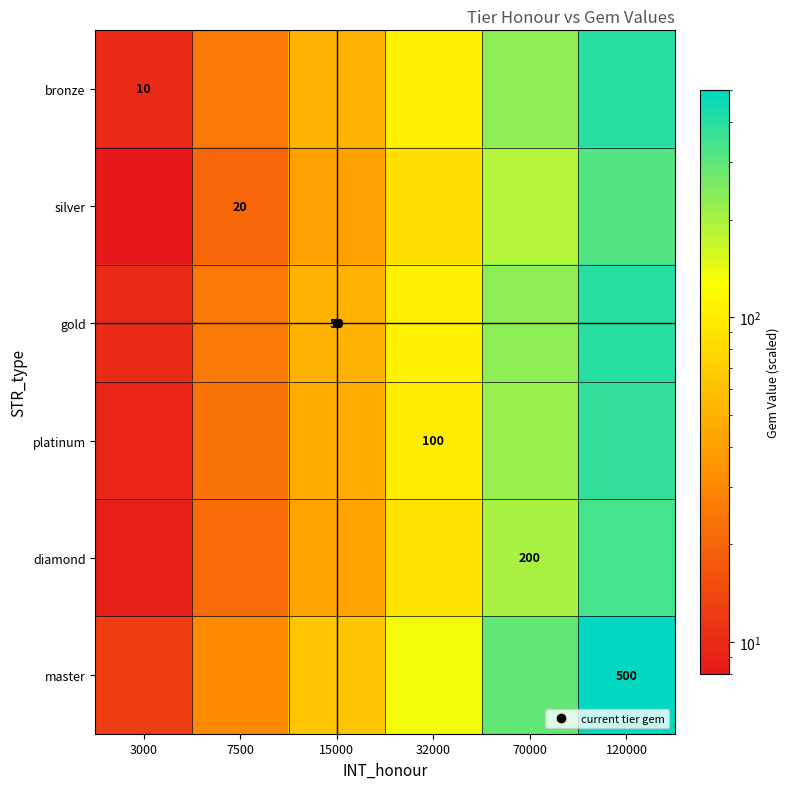

Which series has the largest range (max minus min)?

master